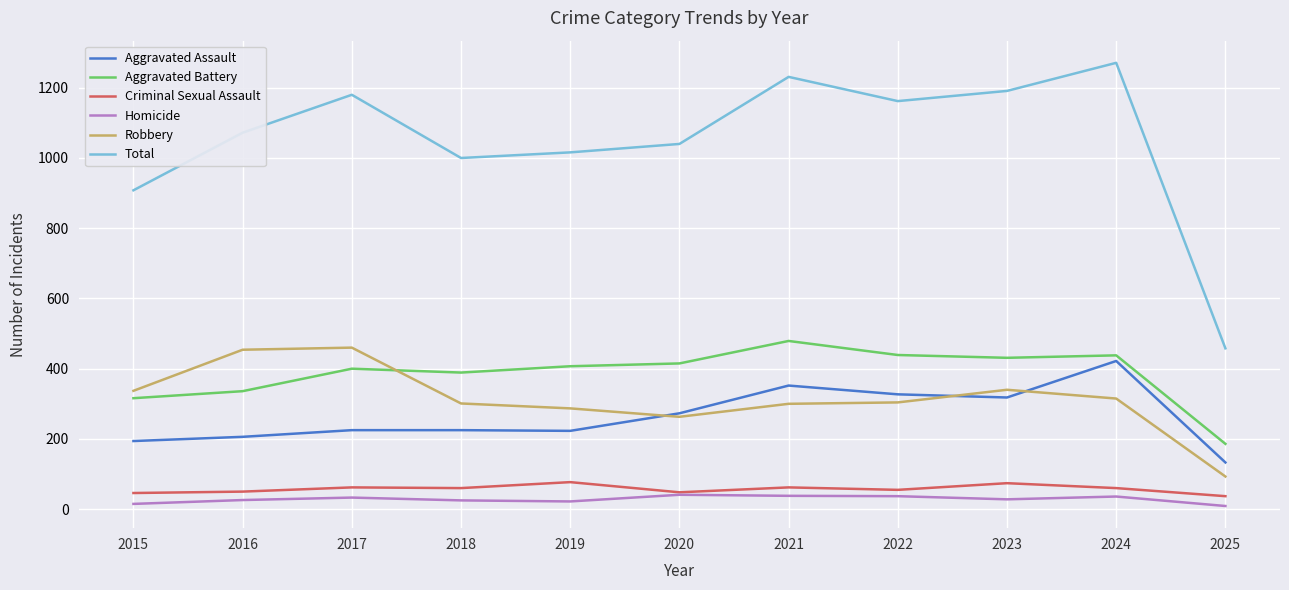

What are all the series names shown in the legend?

Aggravated Assault, Aggravated Battery, Criminal Sexual Assault, Homicide, Robbery, Total